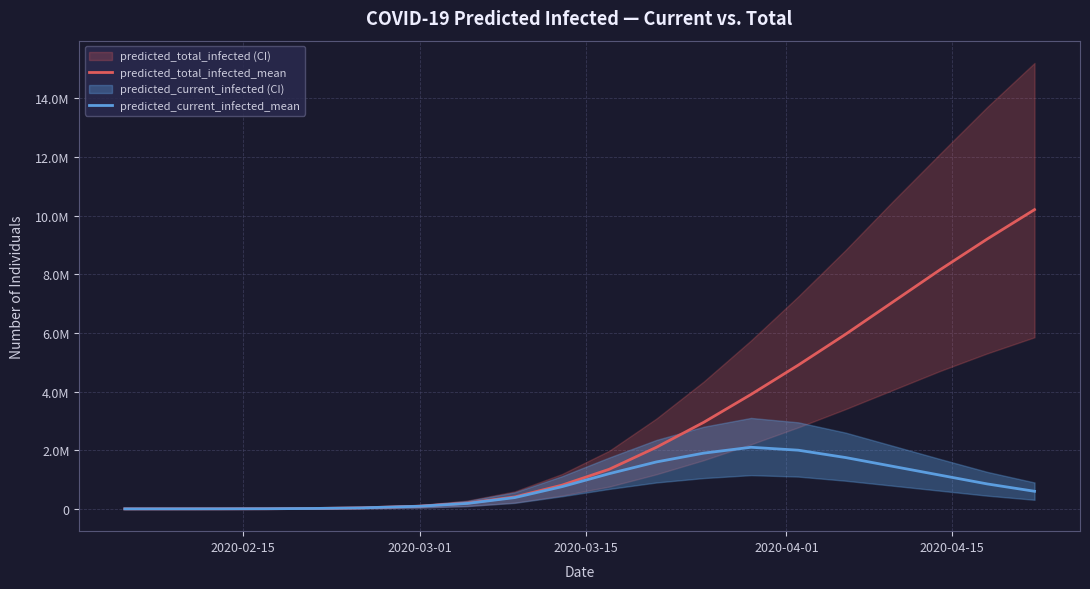

Is it true that predicted_current_infected_mean equals 1094 at 2020-04-01?

False